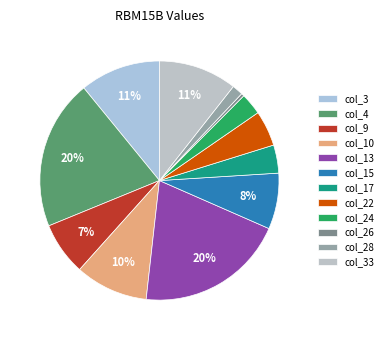

How many segments does this pie chart have?

12